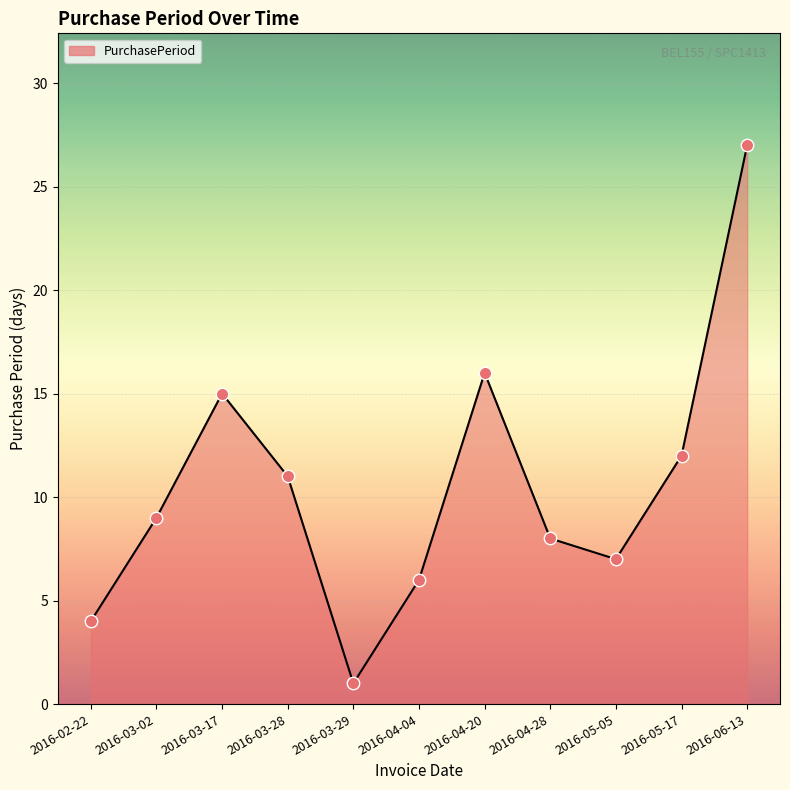

What is the ratio of the value at 2016-05-17 to the value at 2016-03-17?

0.8